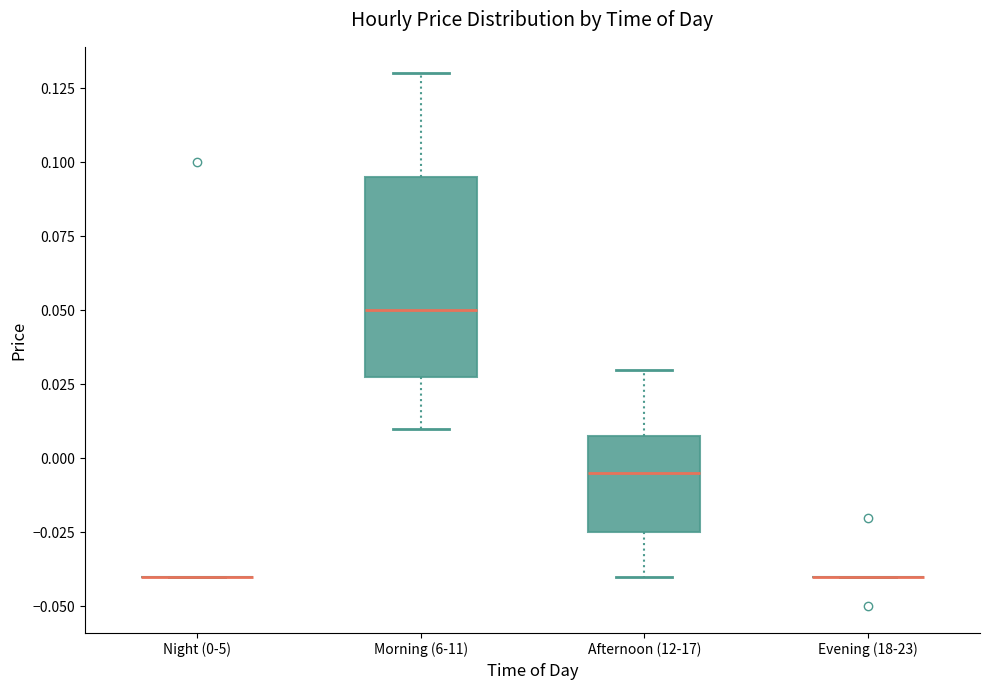

Reading left to right, transcribe this box plot: for each box, give where its median line is, the range the box spans, and where its two whiskers end, as read against the y-axis. The values are not printed on the chart, so give them approximately, as read against the axis.

Night (0-5): box collapsed to a line at -0.040, whiskers -0.040 to -0.040
Morning (6-11): median 0.050, box 0.030 to 0.095, whiskers 0.010 to 0.130
Afternoon (12-17): median -0.005, box -0.025 to 0.010, whiskers -0.040 to 0.030
Evening (18-23): box collapsed to a line at -0.040, whiskers -0.040 to -0.040